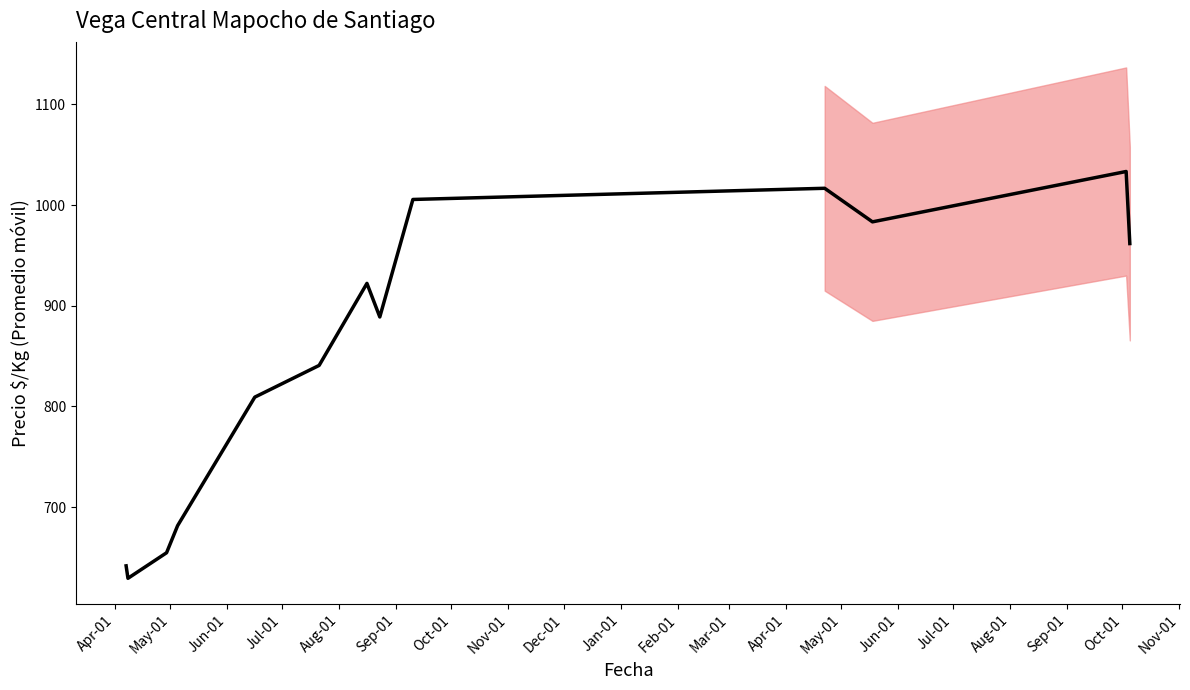

What is the ratio of the value at Apr-01 to the value at Apr-01?

0.7